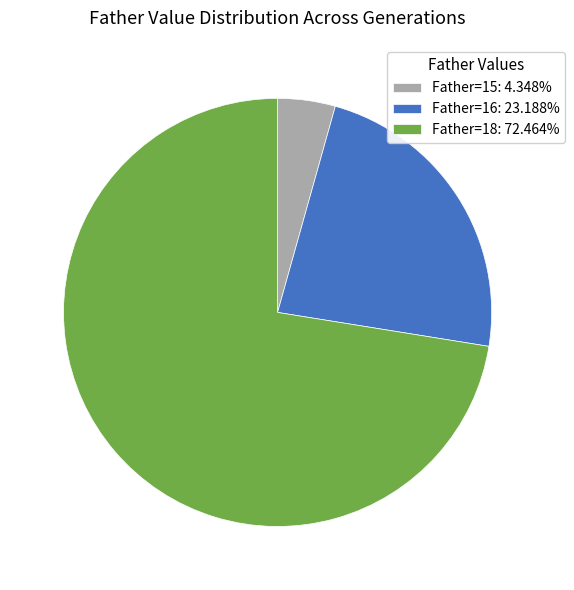

Is the sum of Father=18: 72.464% and Father=16: 23.188% greater than half?

Yes